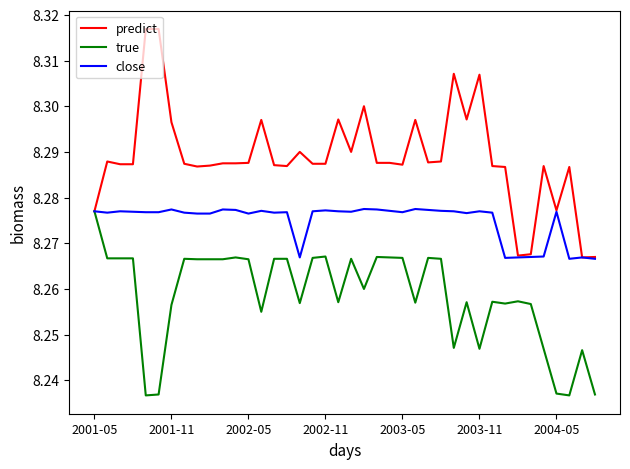

Which series has the largest total across all categories?

predict